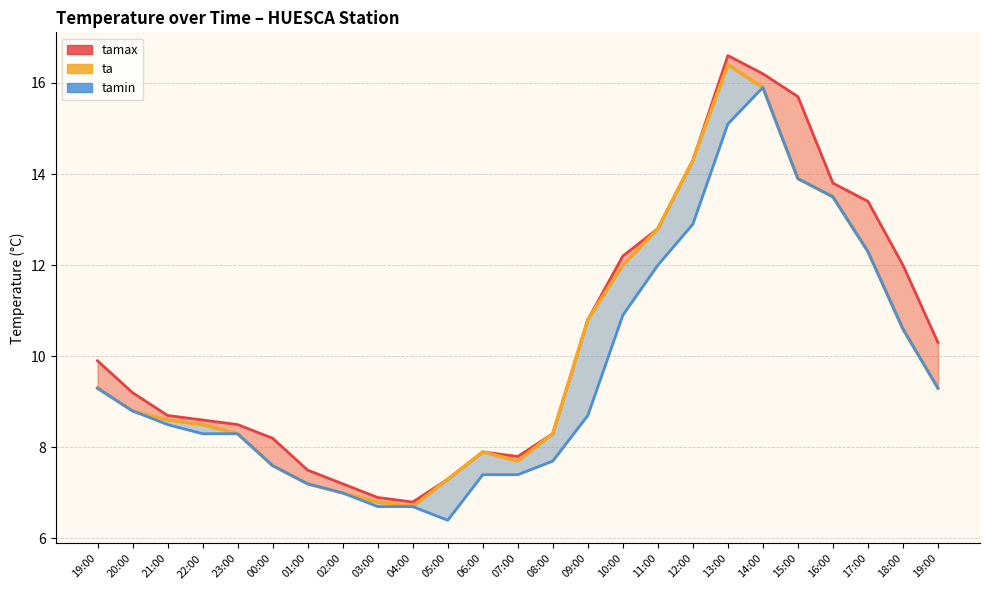

At which category does the chart reach its minimum across all series?

05:00